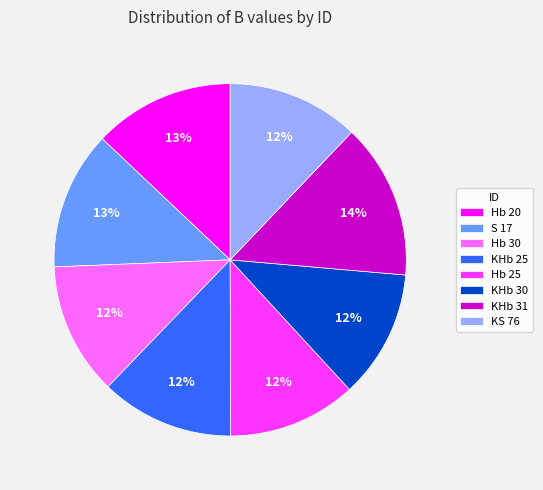

Approximately how many times larger is the value at Hb 30 compared to KS 76?

1.0